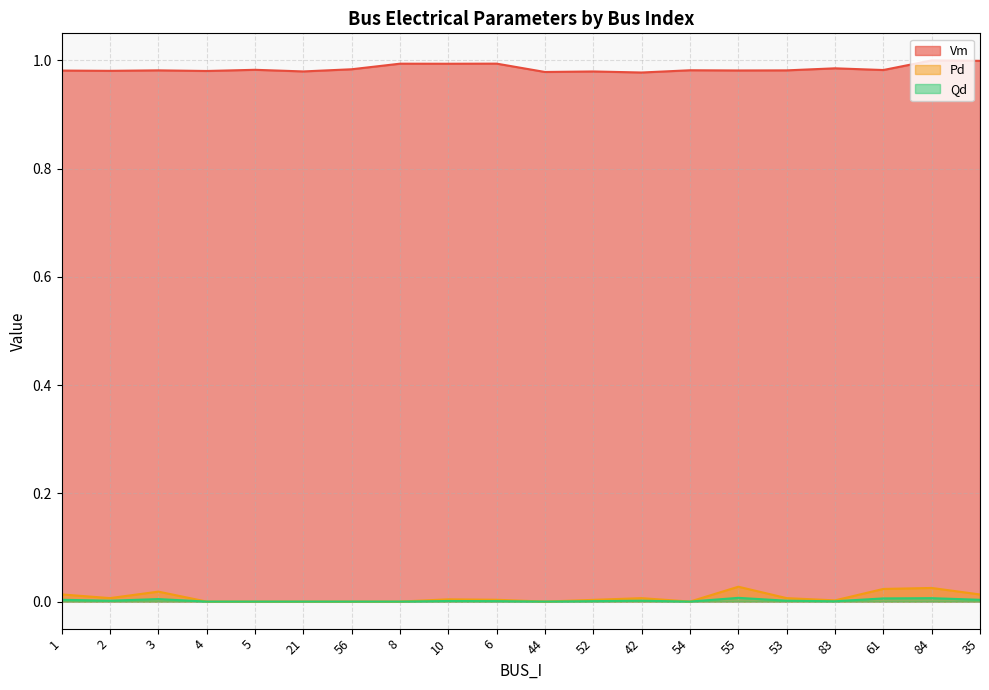

Reading left to right, list all the values displayed in this chart.

Vm: 1.0	1.0	1.0	1.0	1.0	1.0	1.0	1.0	1.0	1.0	1.0	1.0	1.0	1.0	1.0	1.0	1.0	1.0	1.0	1.0
Pd: 0.0	0.0	0.0	0.0	0.0	0.0	0.0	0.0	0.0	0.0	0.0	0.0	0.0	0.0	0.0	0.0	0.0	0.0	0.0	0.0
Qd: 0.0	0.0	0.0	0.0	0.0	0.0	0.0	0.0	0.0	0.0	0.0	0.0	0.0	0.0	0.0	0.0	0.0	0.0	0.0	0.0